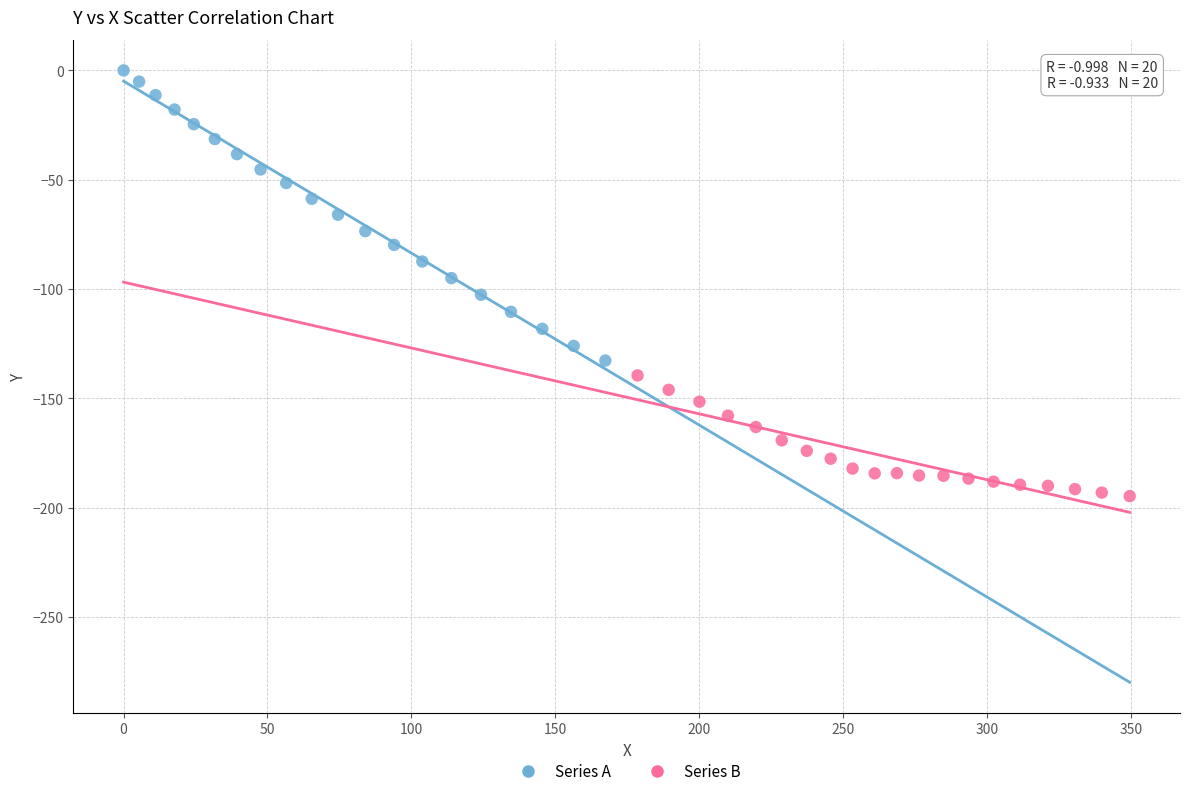

Which series reaches the maximum Y coordinate?

Series A